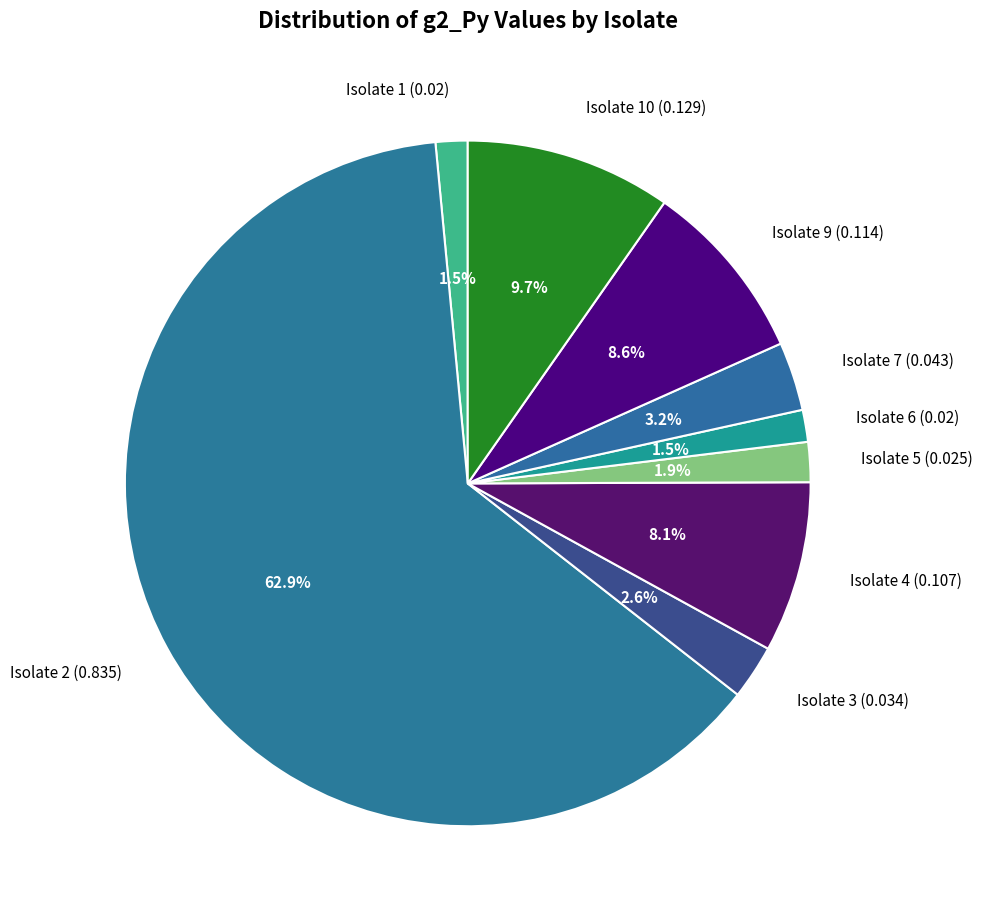

What percentage do Isolate 10 (0.129) and Isolate 1 (0.02) together represent?

11.2%